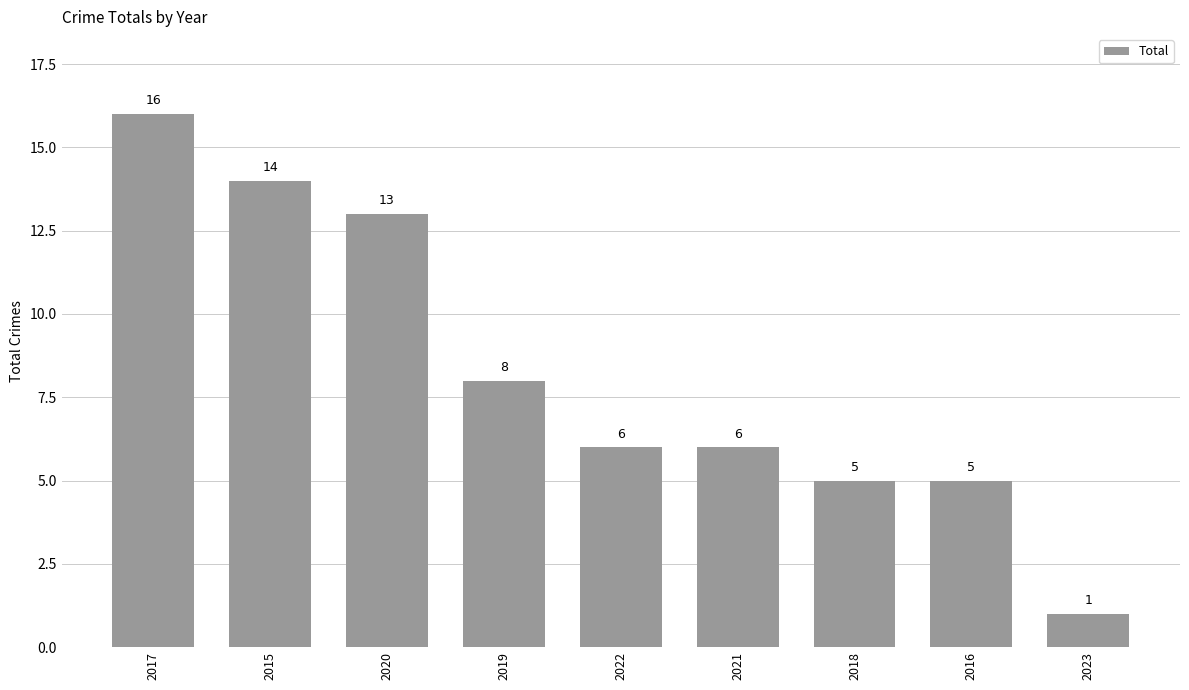

What is the ratio of the value at 2016 to the value at 2015?

0.4